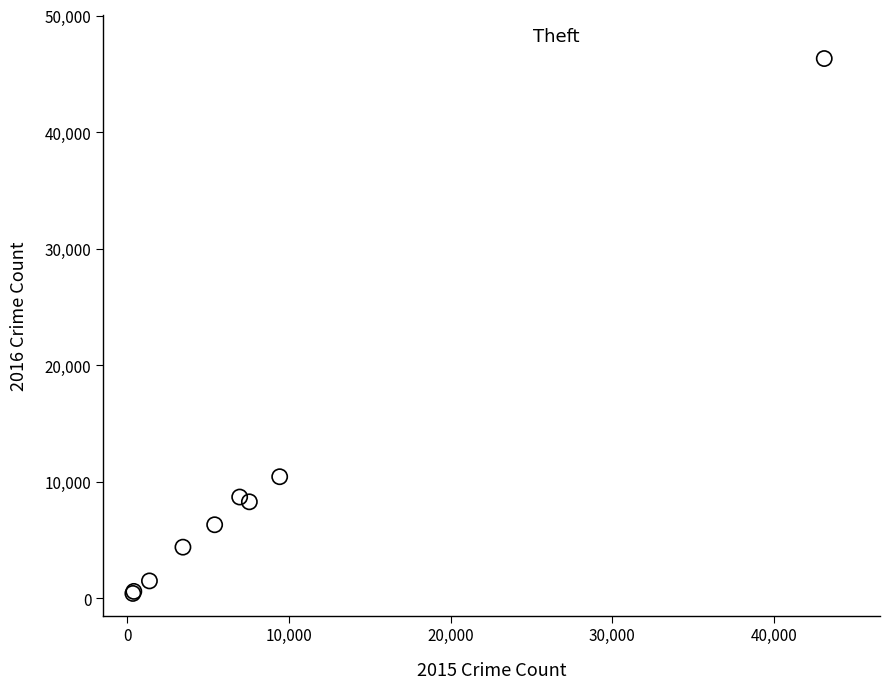

What Y value in the scatter plot is closest to 23351?

10414